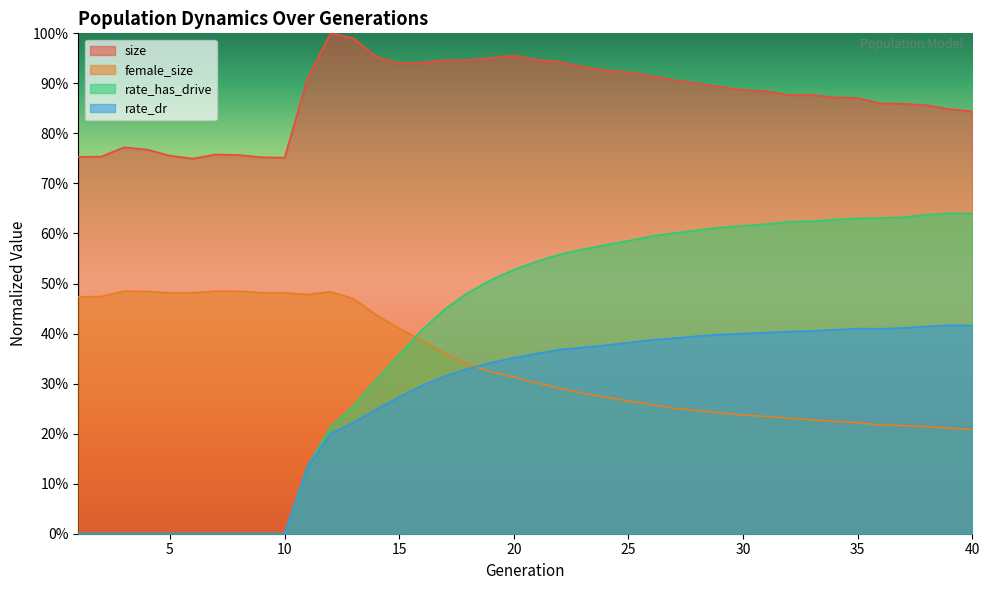

In rate_dr, how many points are lower than both neighbors (excluding endpoints)?

1